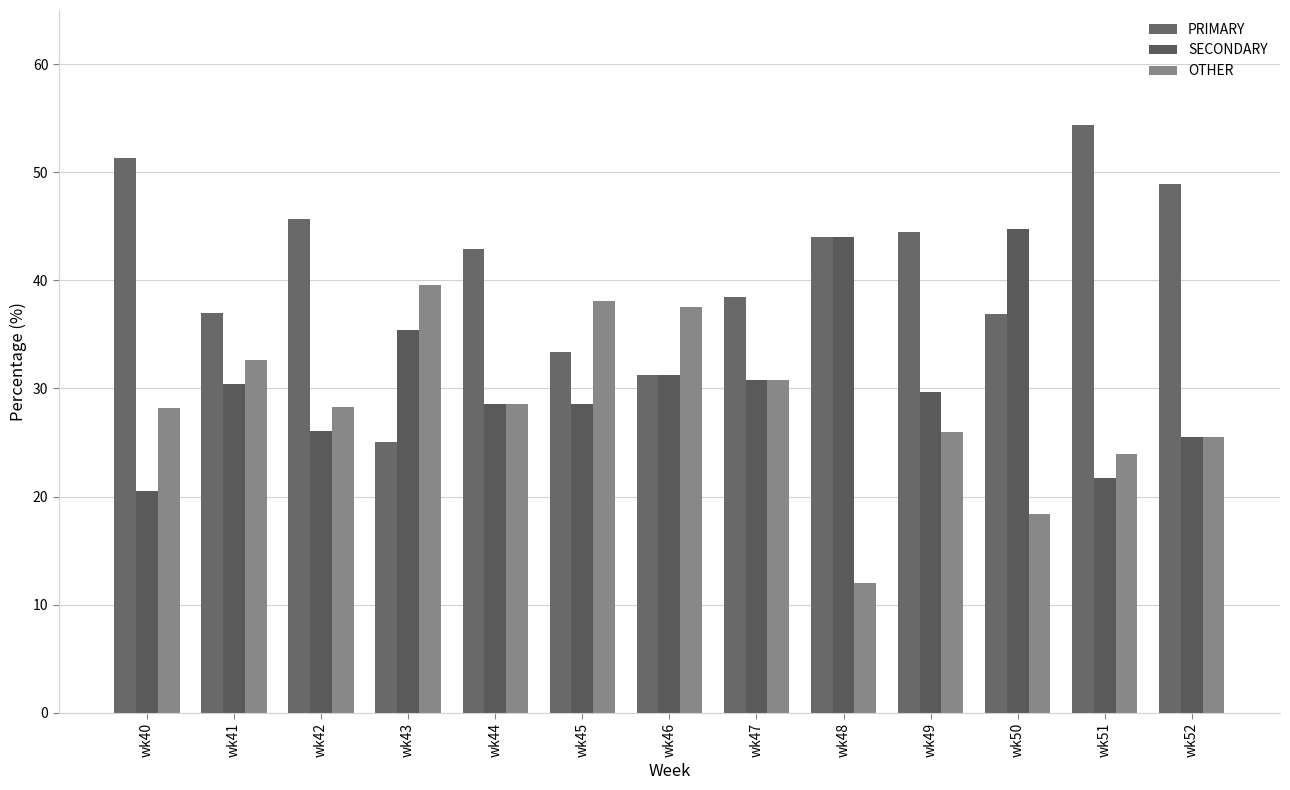

How many groups of bars are there?

13